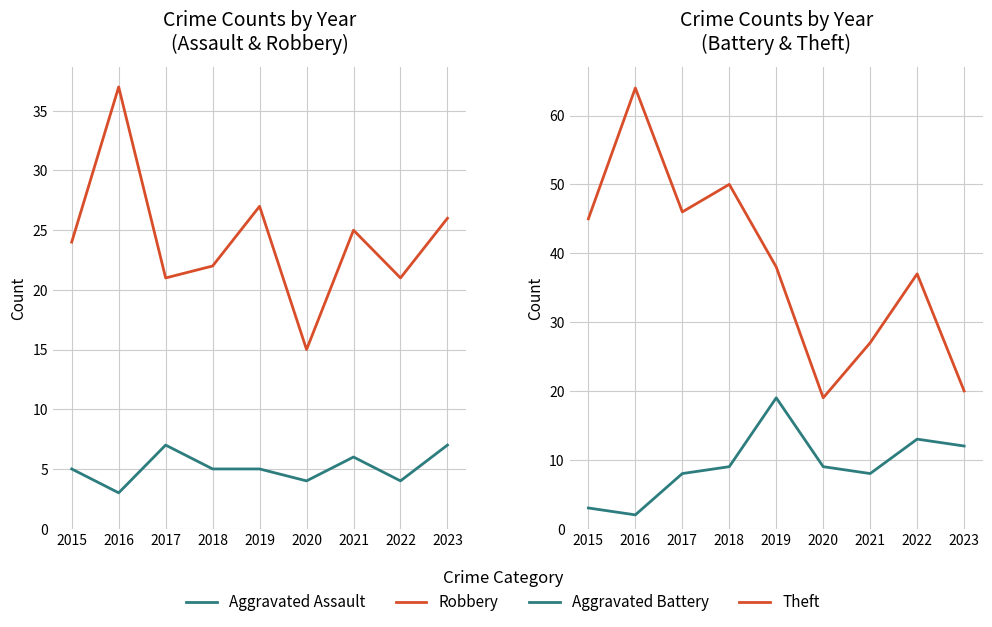

In Aggravated Assault, how many points are higher than both neighbors (excluding endpoints)?

2